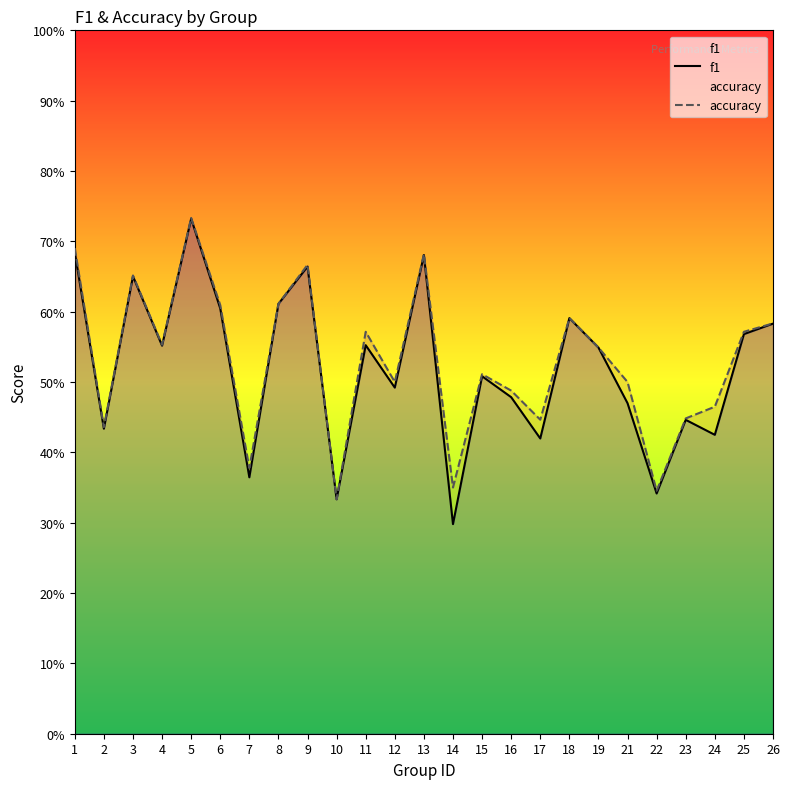

How many interior local valleys does the f1 series have?

9